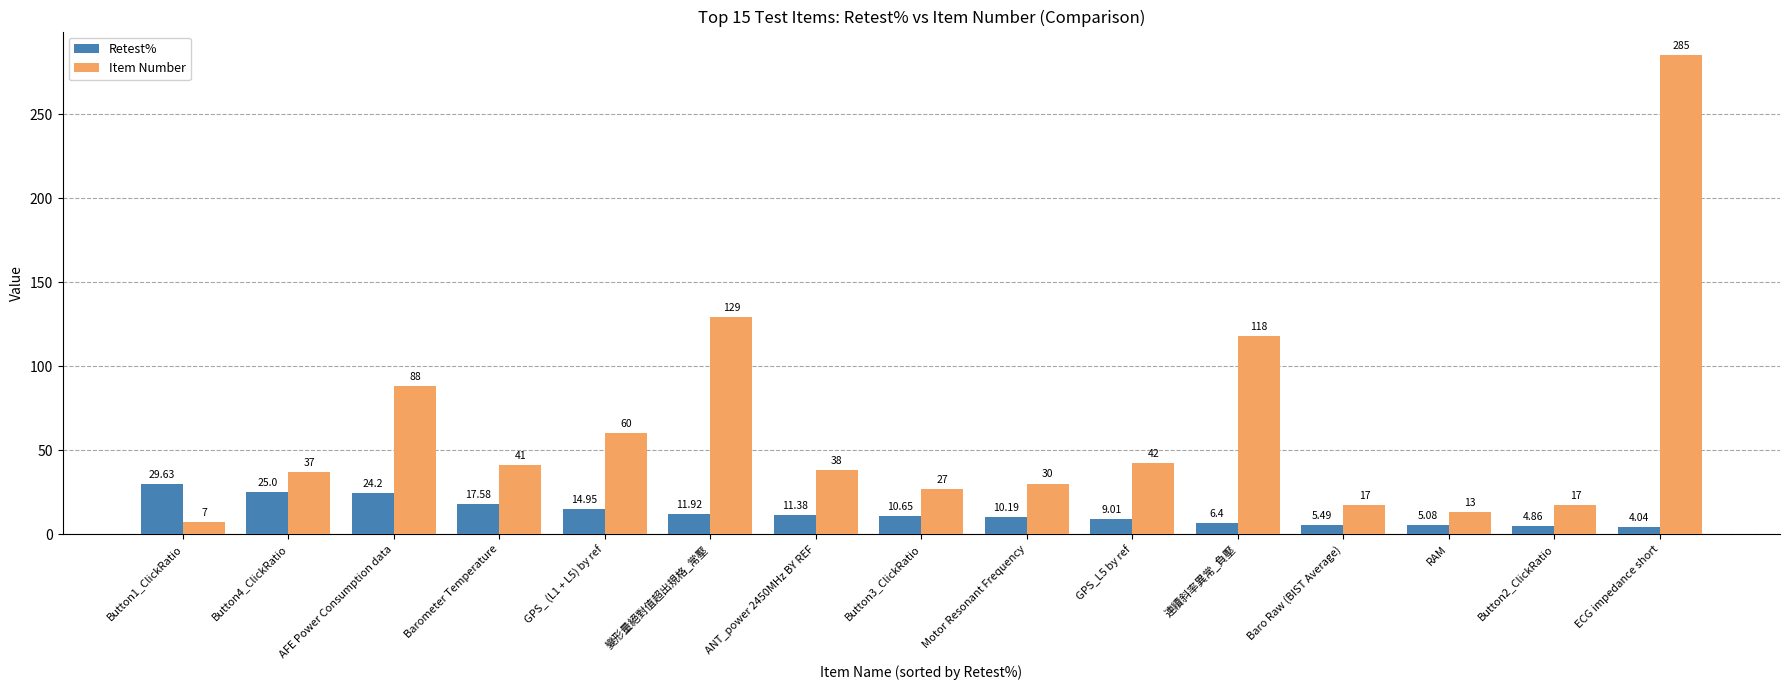

At RAM, list the series in order from largest to smallest.

Item Number, Retest%